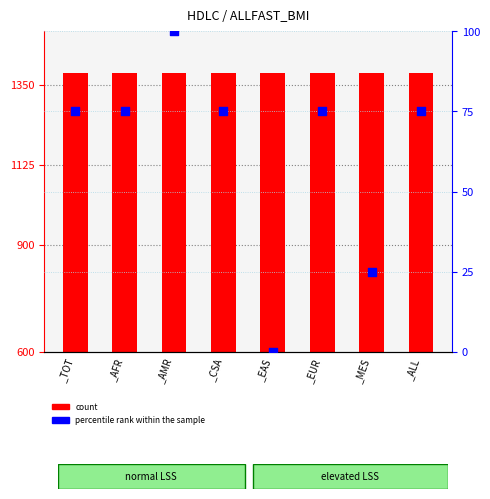

At how many categories does at least one series exceed 939?

8